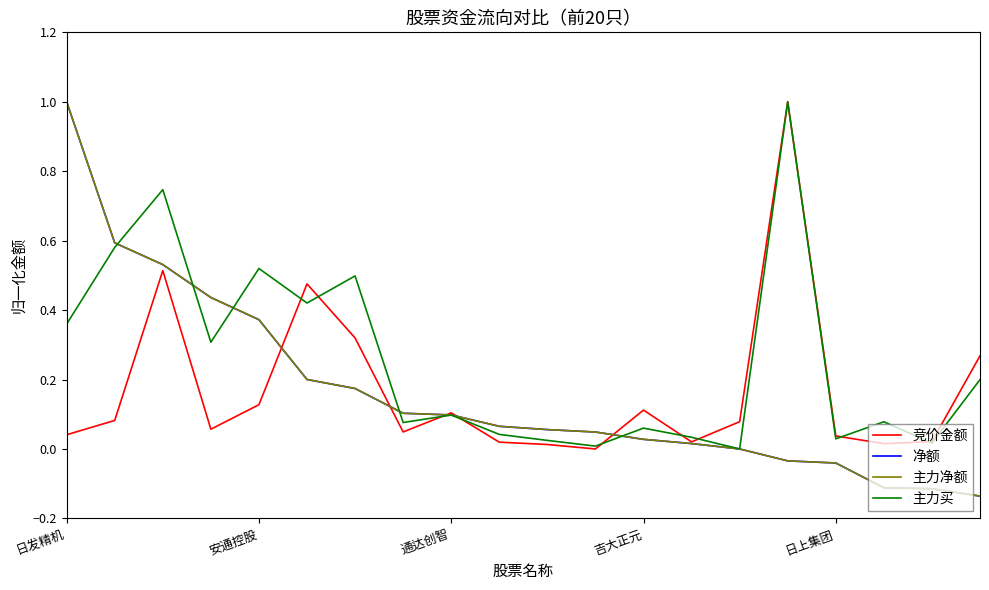

Which series ends up on top after the final intersection of 主力净额 and 竞价金额?

竞价金额